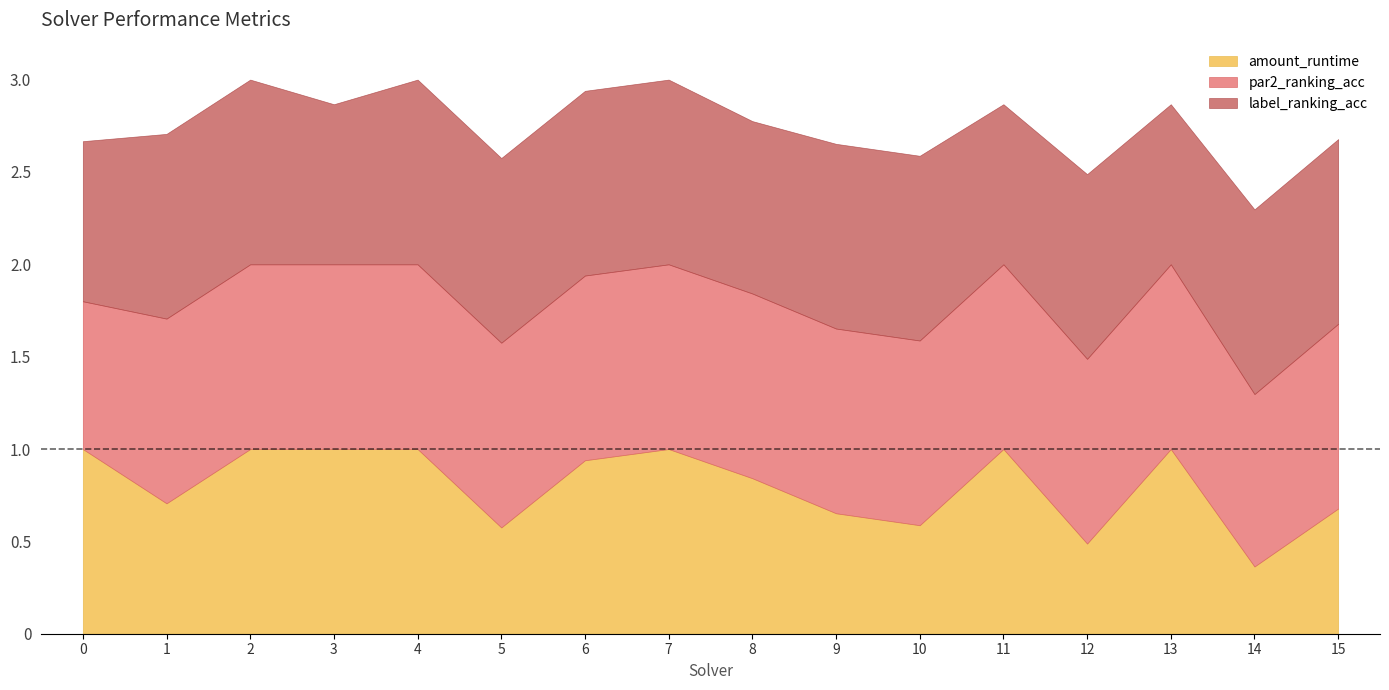

Which category has the lowest value in the amount_runtime series?

14